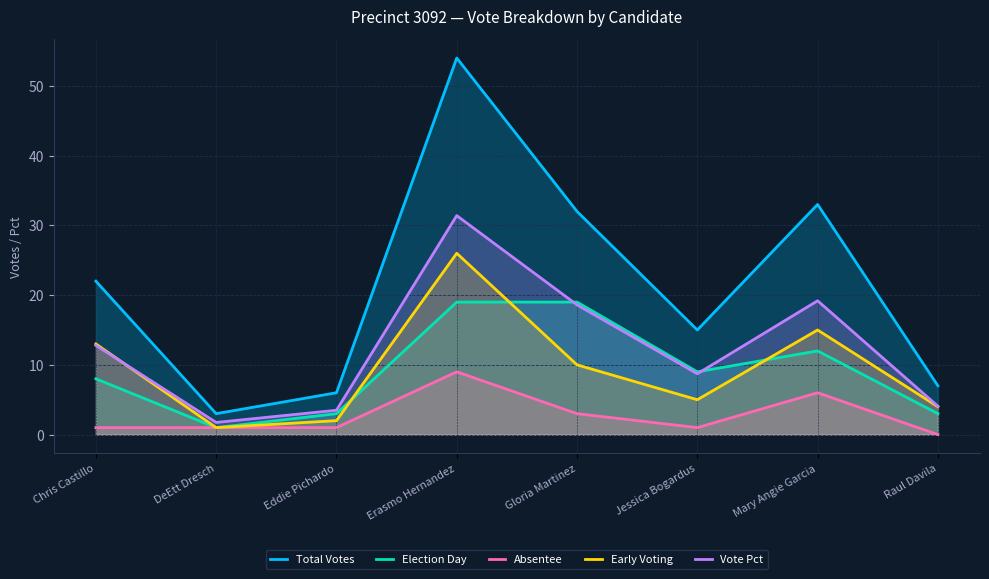

What is the label of the 7th point from the right?

DeEtt Dresch